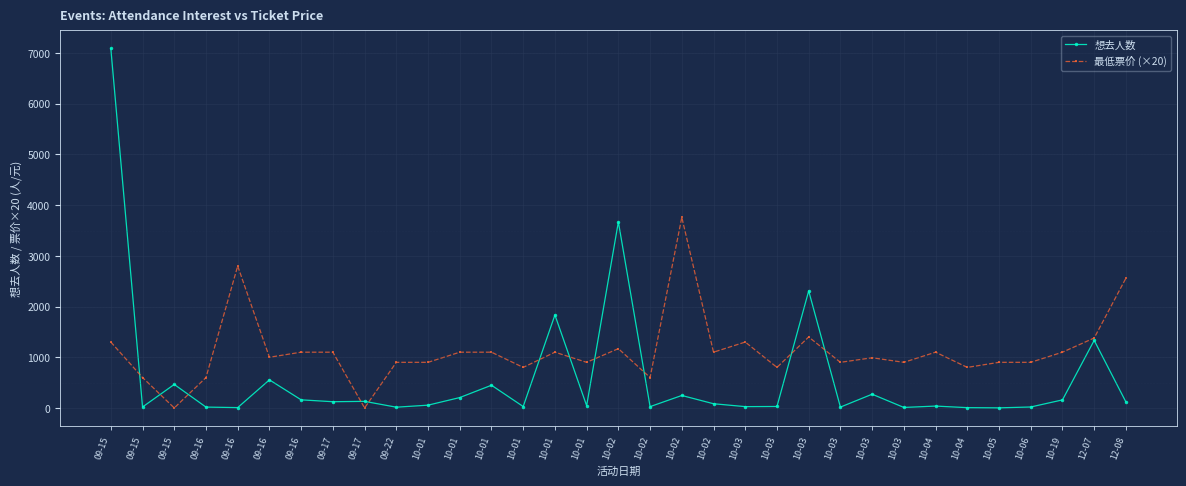

What is the average value of the 最低票价 (×20) series?

1120